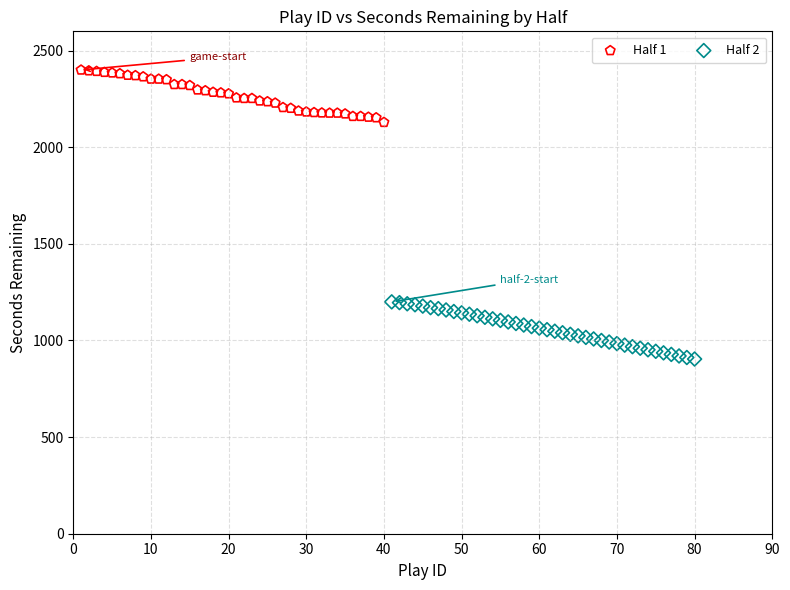

Which series has the widest spread of Y values?

Half 2